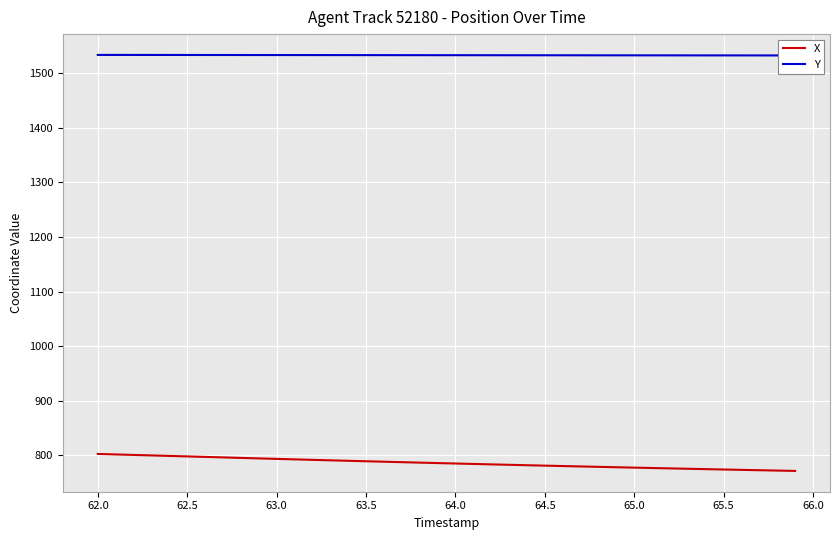

What is the minimum value for X?

771.2